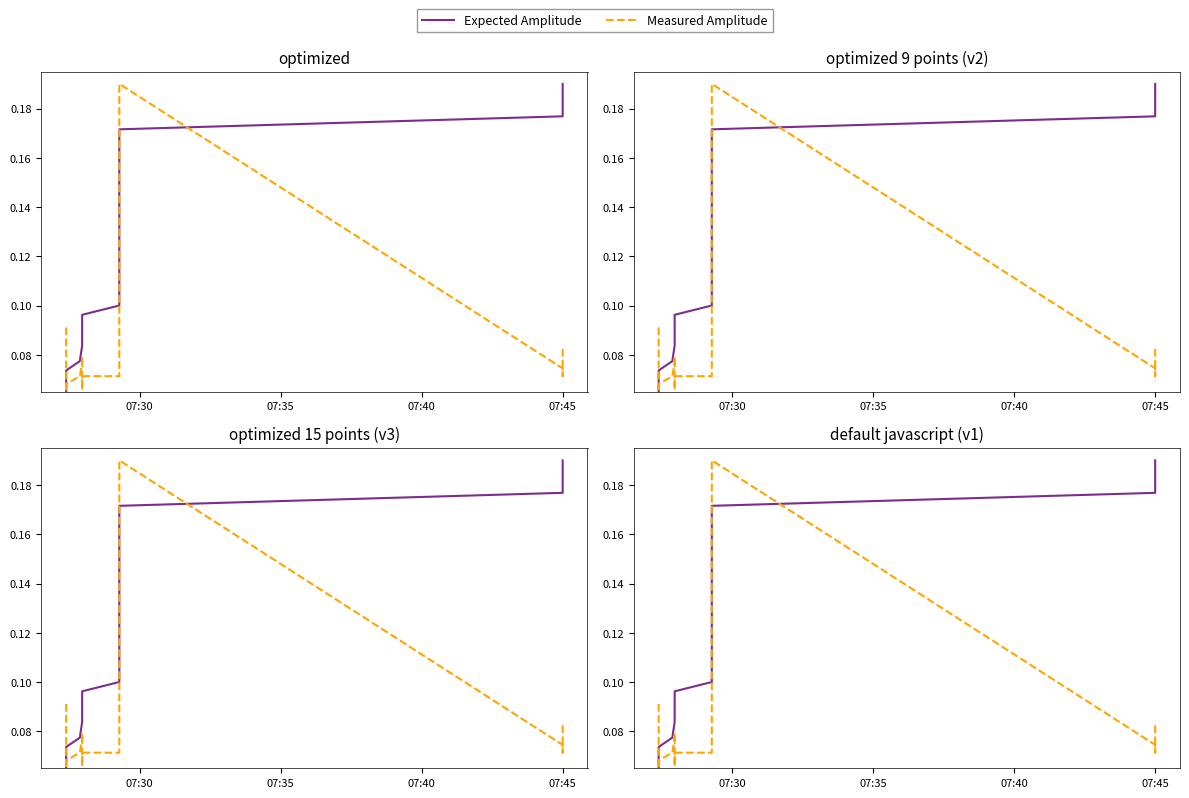

Which series has the largest total across all categories?

Expected Amplitude